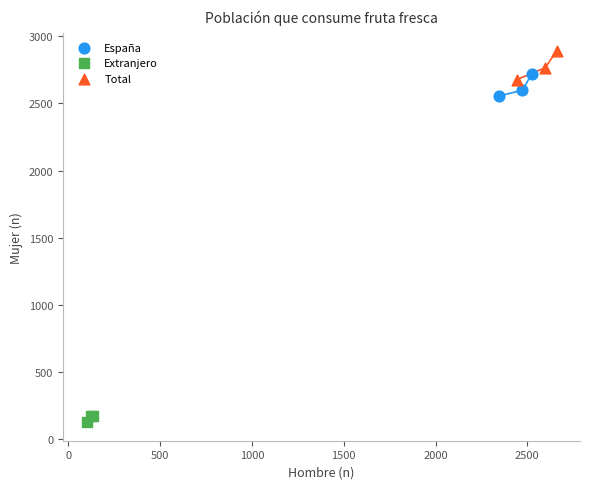

Which series reaches the maximum Y coordinate?

Total